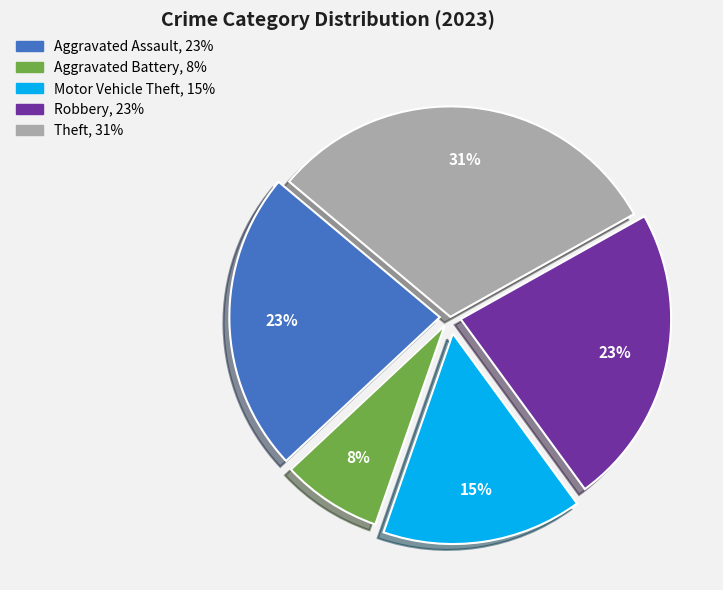

How many segments does this pie chart have?

5